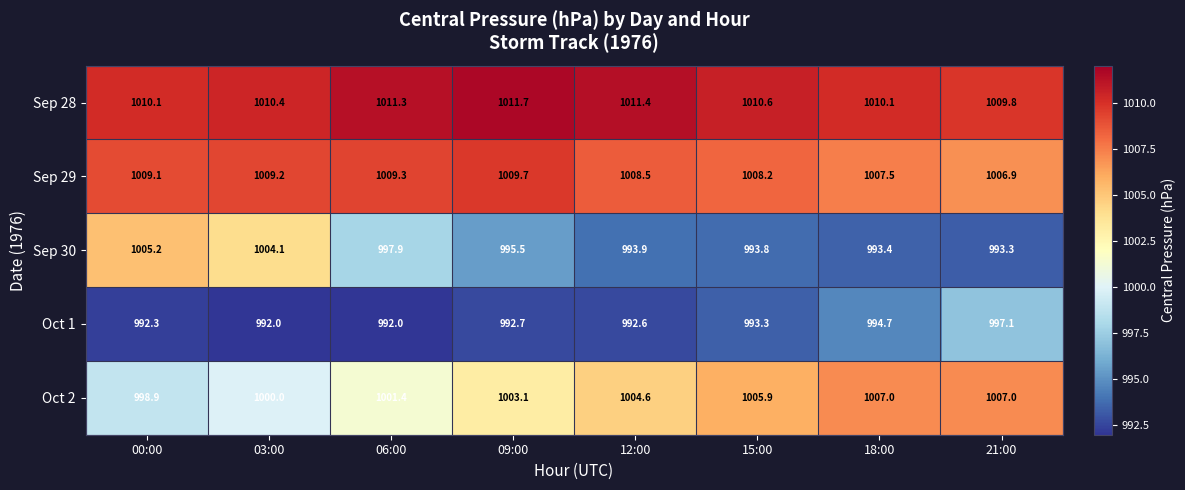

At which label does Sep 28 reach its peak?

09:00